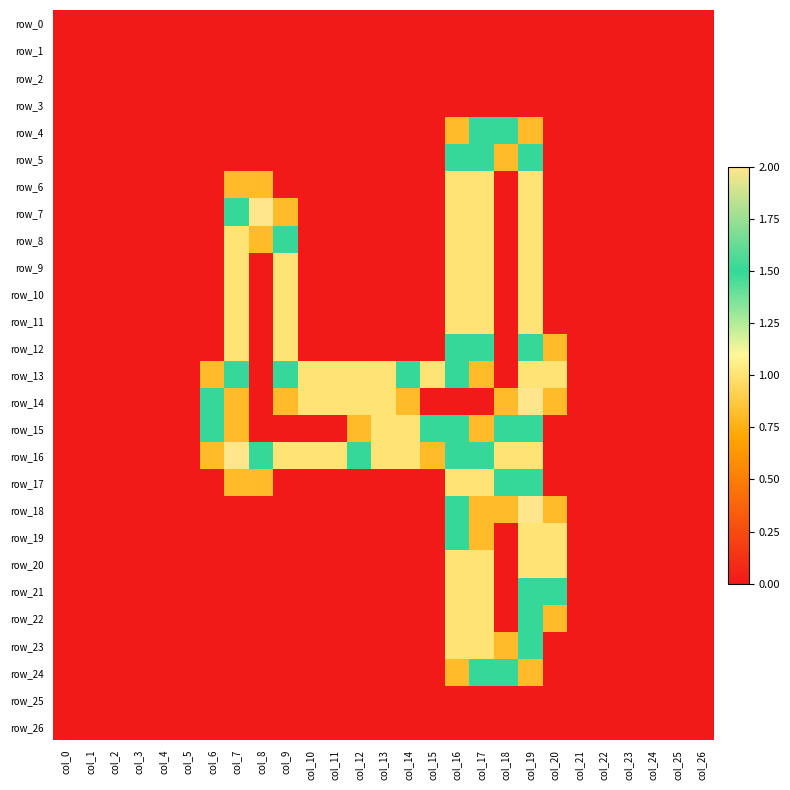

The row_4 series shows 0.0 at col_2. True or false?

True